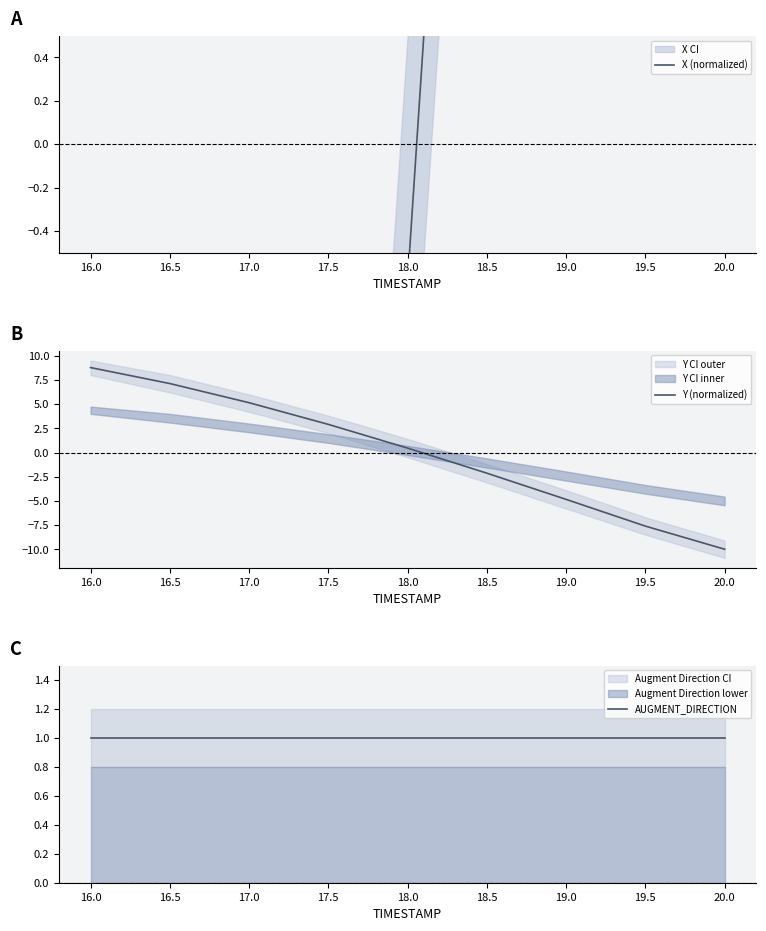

At which label does Y (normalized) first exceed 0?

16.0